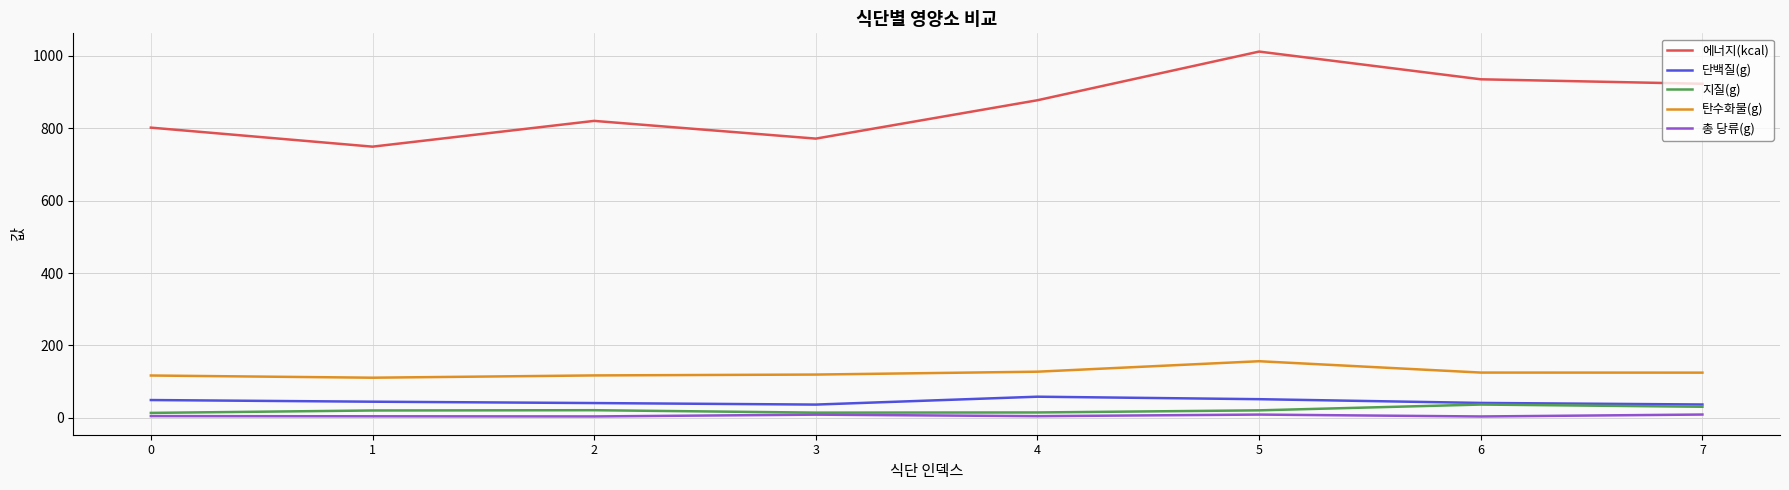

What is the maximum value for 탄수화물(g)?

156.5